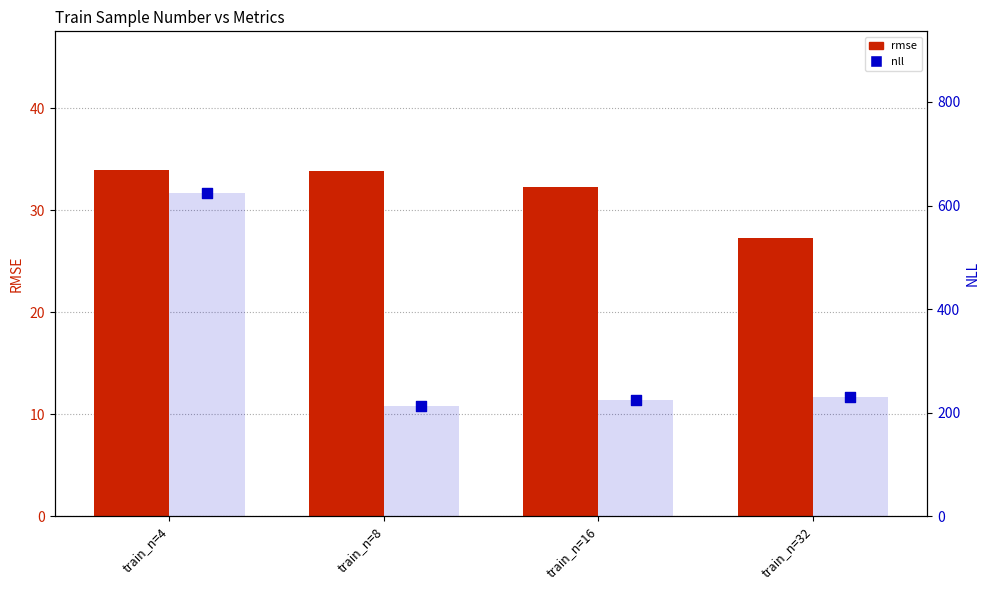

Which series has the largest total across all categories?

nll (bar)